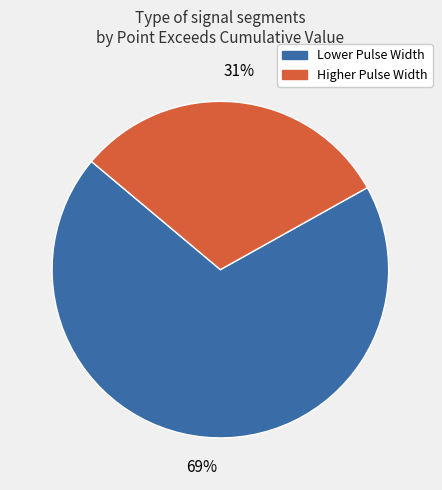

True or false: Lower Pulse Width accounts for 64% of the total.

False